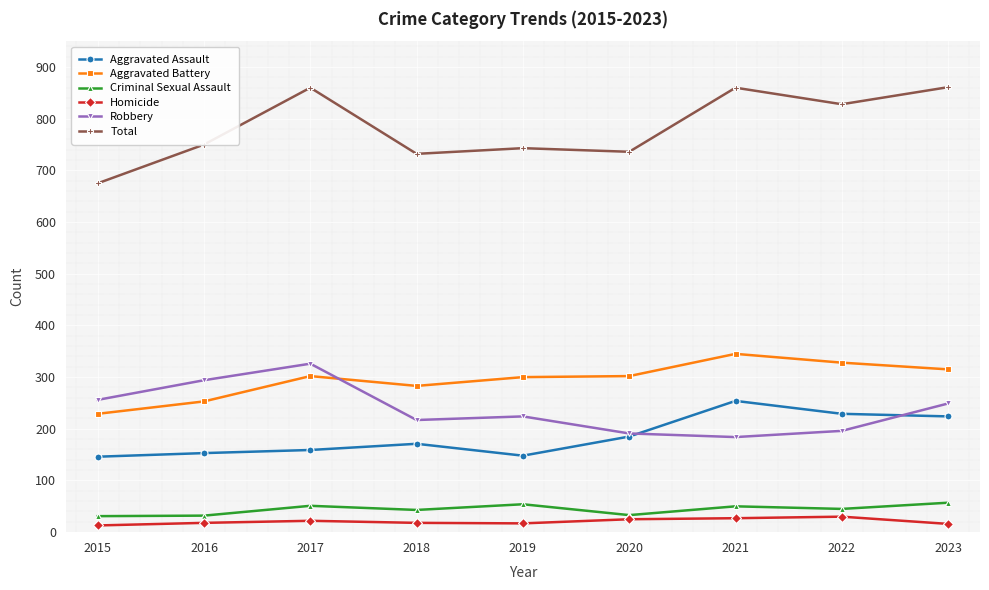

How many lines are shown in the chart?

6